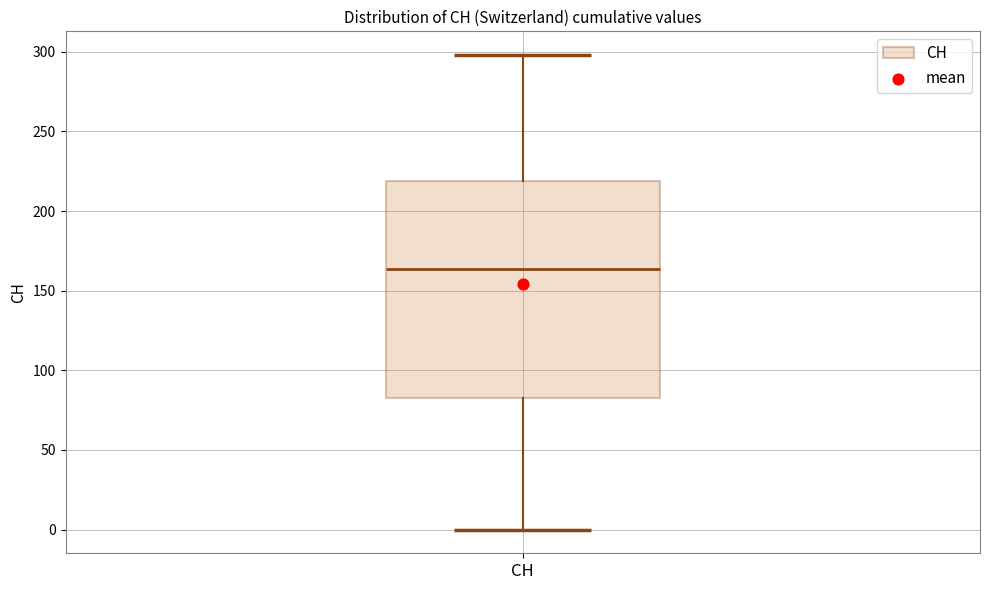

Where does the median line of the box for CH sit on the y-axis? The values are not printed on the chart, so give them approximately, as read against the axis.

165